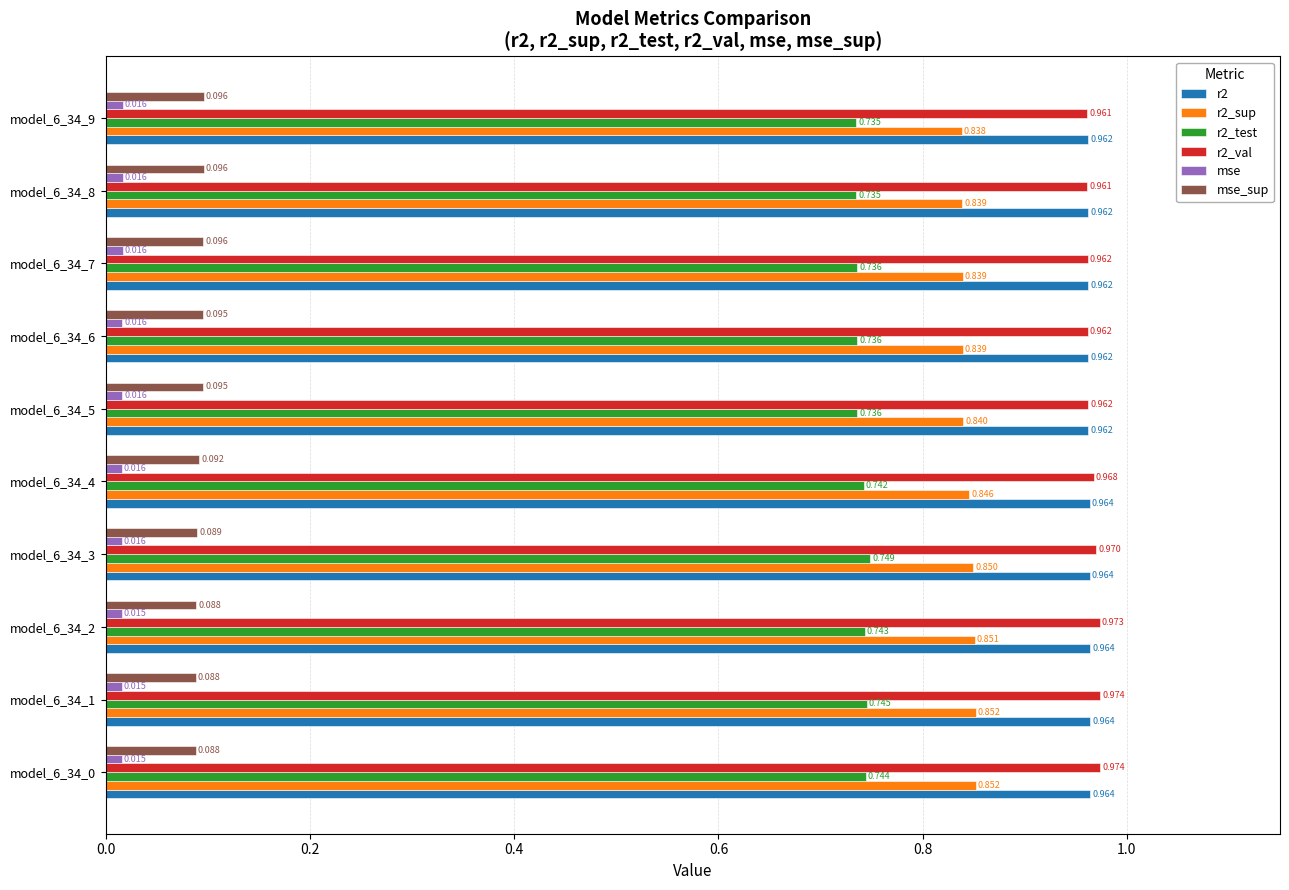

Is the value of r2 at model_6_34_6 greater than the value of mse_sup at model_6_34_4?

Yes